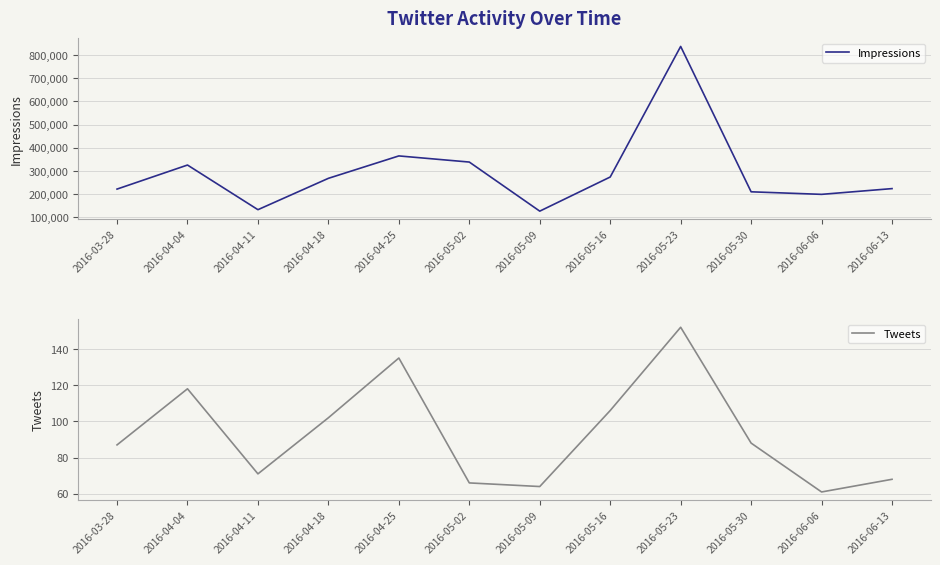

What is the minimum value for Tweets?

61